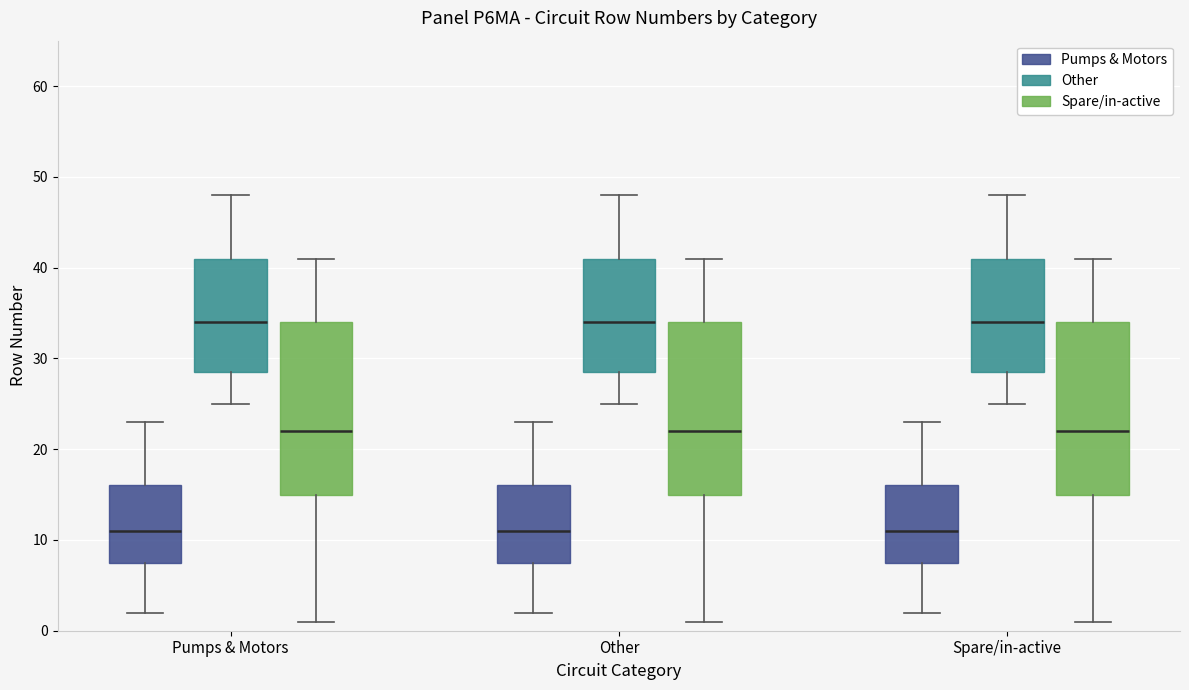

Reading left to right, transcribe this box plot: for each box, give where its median line is, the range the box spans, and where its two whiskers end, as read against the y-axis. The values are not printed on the chart, so give them approximately, as read against the axis.

Pumps & Motors (Pumps & Motors): median 11, box 8 to 16, whiskers 2 to 23
Pumps & Motors (Other): median 34, box 29 to 41, whiskers 25 to 48
Pumps & Motors (Spare/in-active): median 22, box 15 to 34, whiskers 1 to 41
Other (Pumps & Motors): median 11, box 8 to 16, whiskers 2 to 23
Other (Other): median 34, box 29 to 41, whiskers 25 to 48
Other (Spare/in-active): median 22, box 15 to 34, whiskers 1 to 41
Spare/in-active (Pumps & Motors): median 11, box 8 to 16, whiskers 2 to 23
Spare/in-active (Other): median 34, box 29 to 41, whiskers 25 to 48
Spare/in-active (Spare/in-active): median 22, box 15 to 34, whiskers 1 to 41